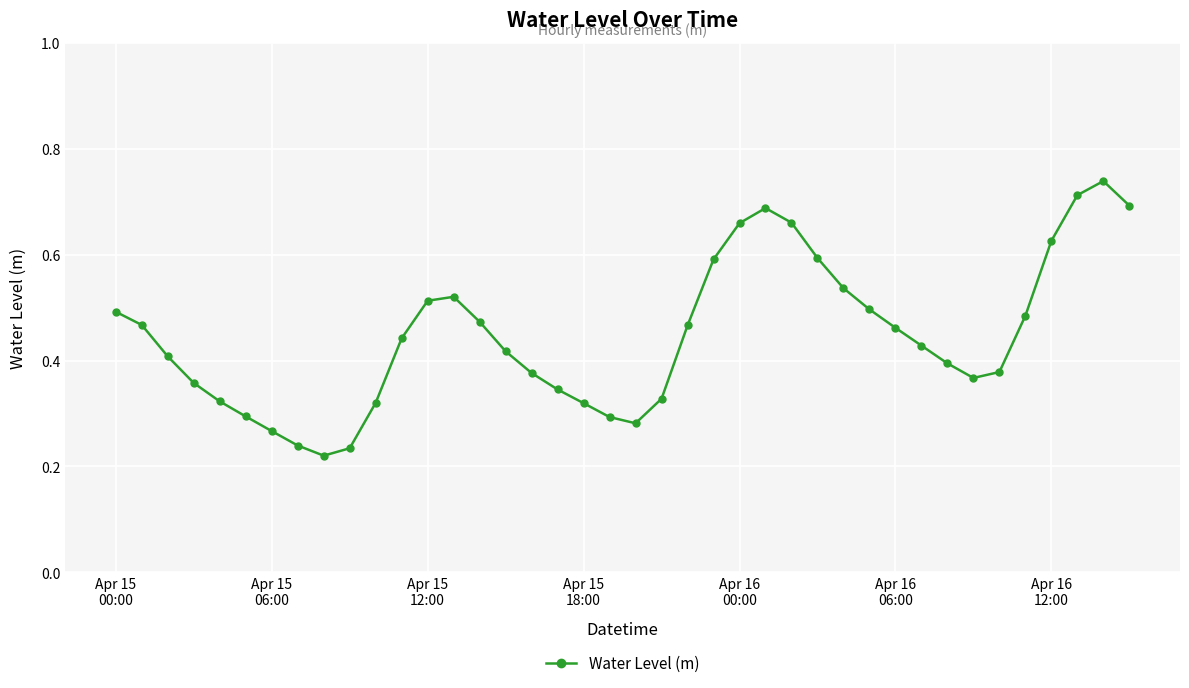

True or false: there are more than 1 points higher than both neighbors.

True